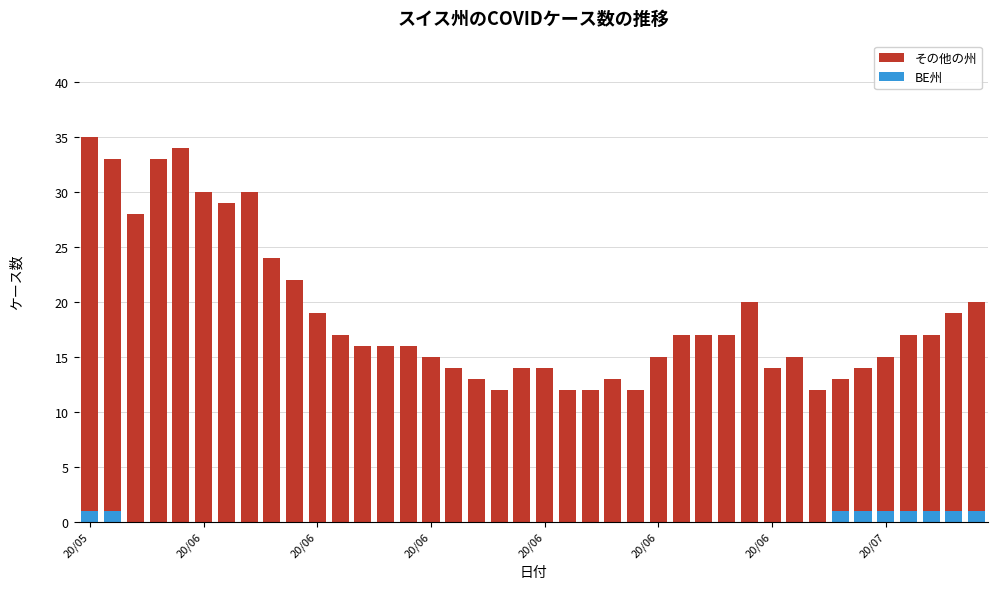

What is the sum of all BE州 values?

9